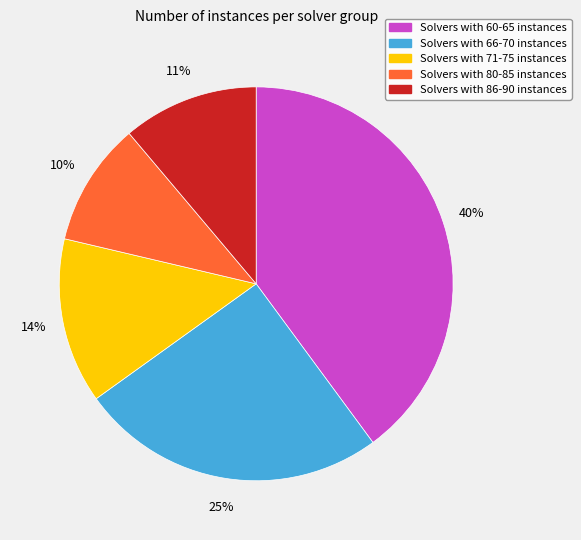

Is there any slice that represents more than half of the pie?

No